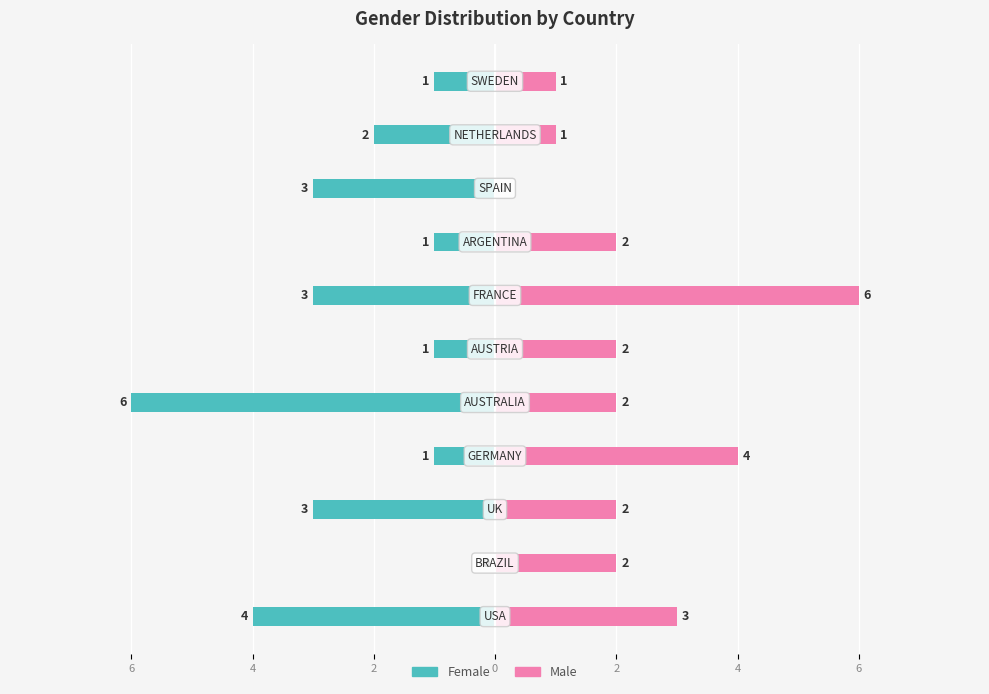

What is the total value across all series at 2?

-1